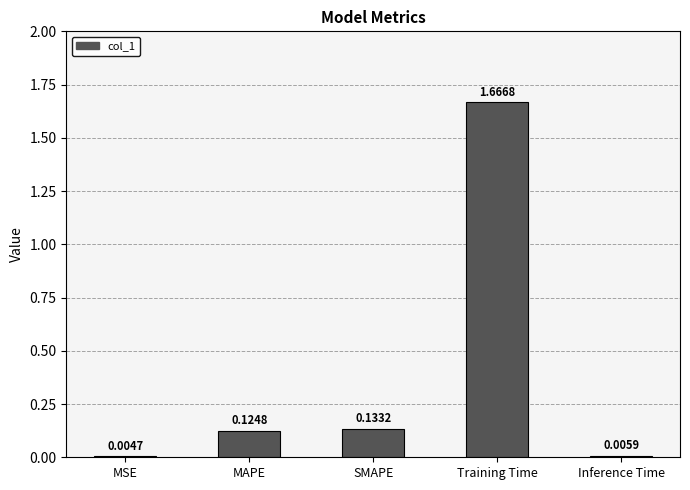

At which category does the chart reach its peak across all series?

Training Time